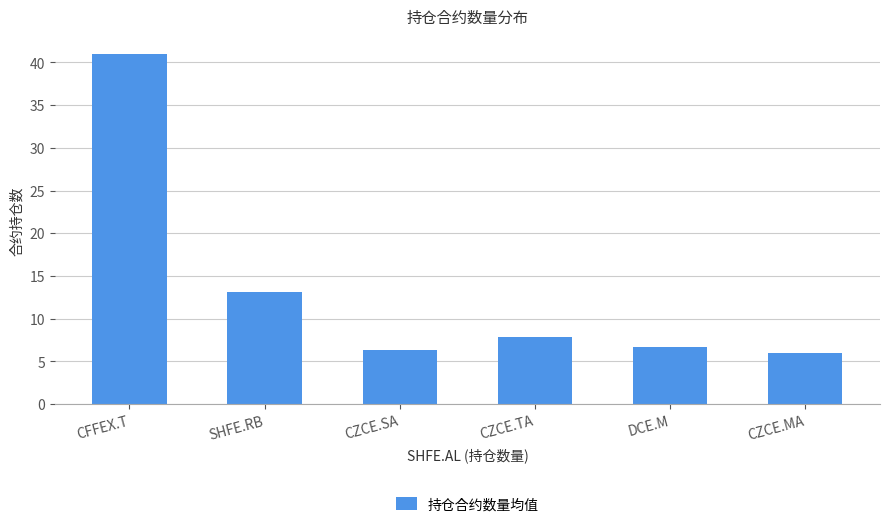

How many bars are there in total?

6